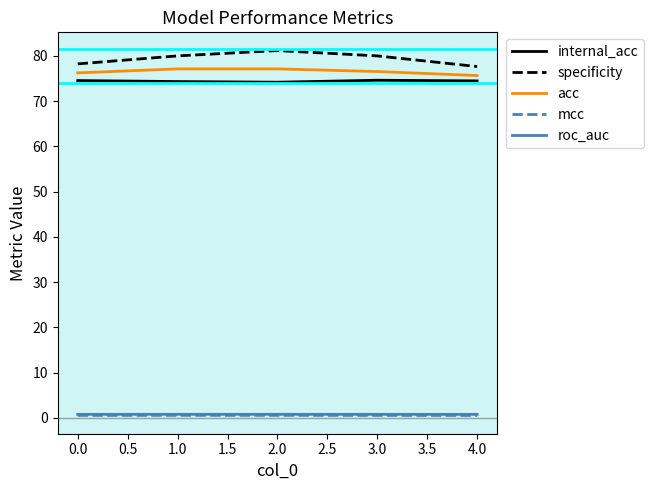

True or false: mcc and acc intersect in this chart.

False